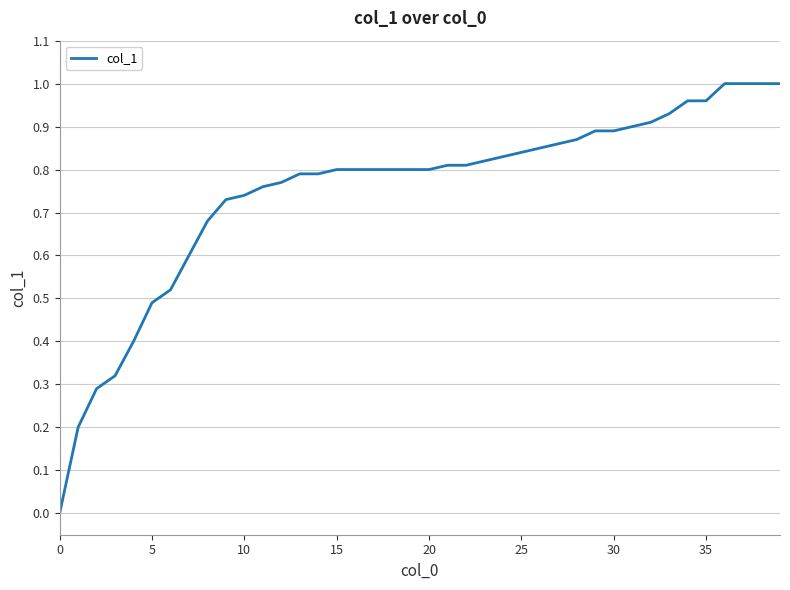

What is the label of the 33rd point from the left?

32